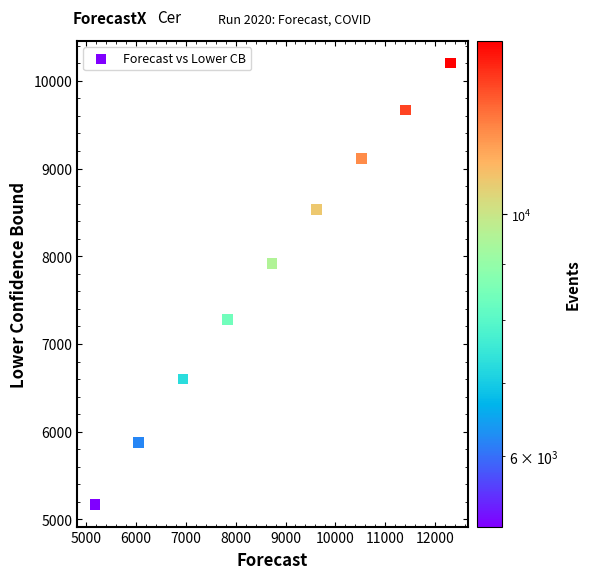

What is the average Y value?

7817.5